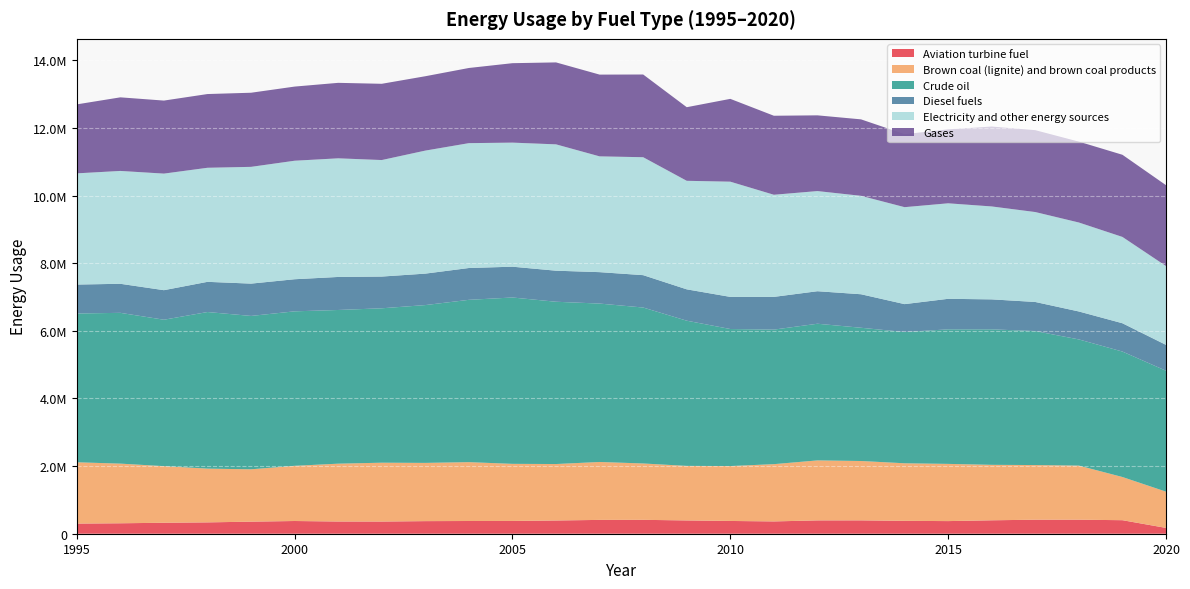

Reading left to right, transcribe all the data shown in this chart.

Aviation turbine fuel: 299573	308892	324146	335442	356628	375864	360911	359772	372353	376138	377607	391080	408773	410773	392831	377387	363583	394192	395079	380685	373371	396941	414661	414772	399901	171857
Brown coal (lignite) and brown coal products: 1813314	1764239	1674005	1589890	1548529	1632143	1710841	1740549	1722380	1740612	1688750	1670009	1712936	1666814	1613033	1623591	1693814	1774038	1755410	1702642	1691698	1640191	1616315	1599607	1276935	1072295
Crude oil: 4399992	4458886	4330314	4630846	4535289	4568702	4544940	4566418	4666937	4800303	4919545	4798952	4684434	4611719	4293945	4052556	3978529	4041554	3940328	3881169	3978960	4007008	3961933	3731743	3710129	3575595
Diesel fuels: 855747	859345	873773	892863	956025	949144	976975	938318	930203	940950	910858	918370	929474	957394	927397	950226	968209	961783	991097	825345	902889	886398	860561	826391	837293	764907
Electricity and other energy sources: 3288362	3337441	3447534	3373204	3452979	3504832	3508169	3445737	3638323	3692500	3669194	3736352	3423952	3487766	3209559	3407365	3020049	2961760	2910852	2867521	2824608	2747910	2659381	2631102	2552845	2331386
Gases: 2039908	2176236	2159536	2180340	2191725	2192493	2231880	2254808	2199094	2222679	2349146	2423332	2417743	2446053	2176600	2448857	2336579	2239340	2261099	2158346	2186693	2363322	2421540	2391834	2429418	2391192